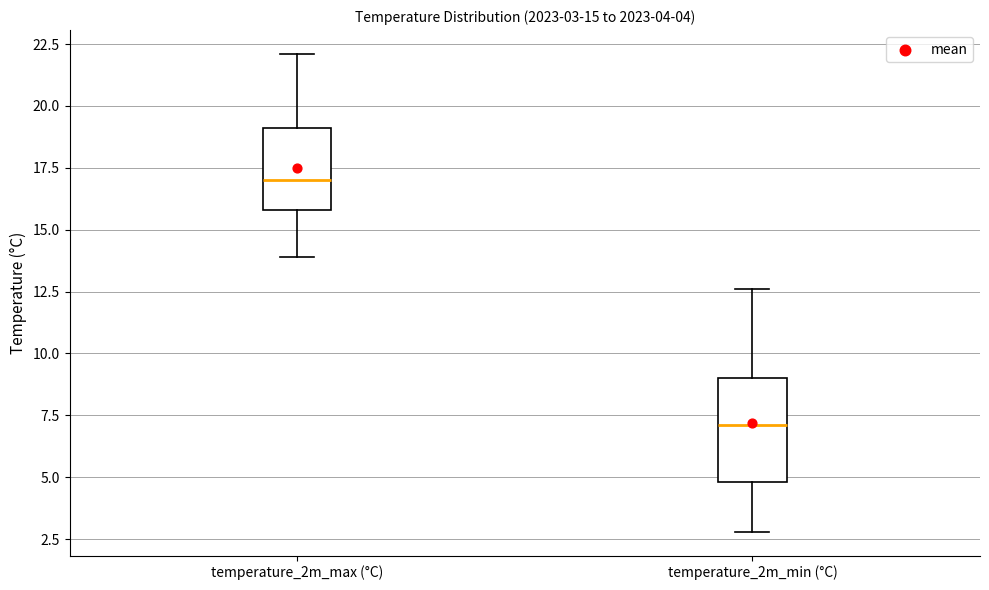

Which box is the tallest, from its lower edge to its upper edge?

temperature_2m_min (°C)